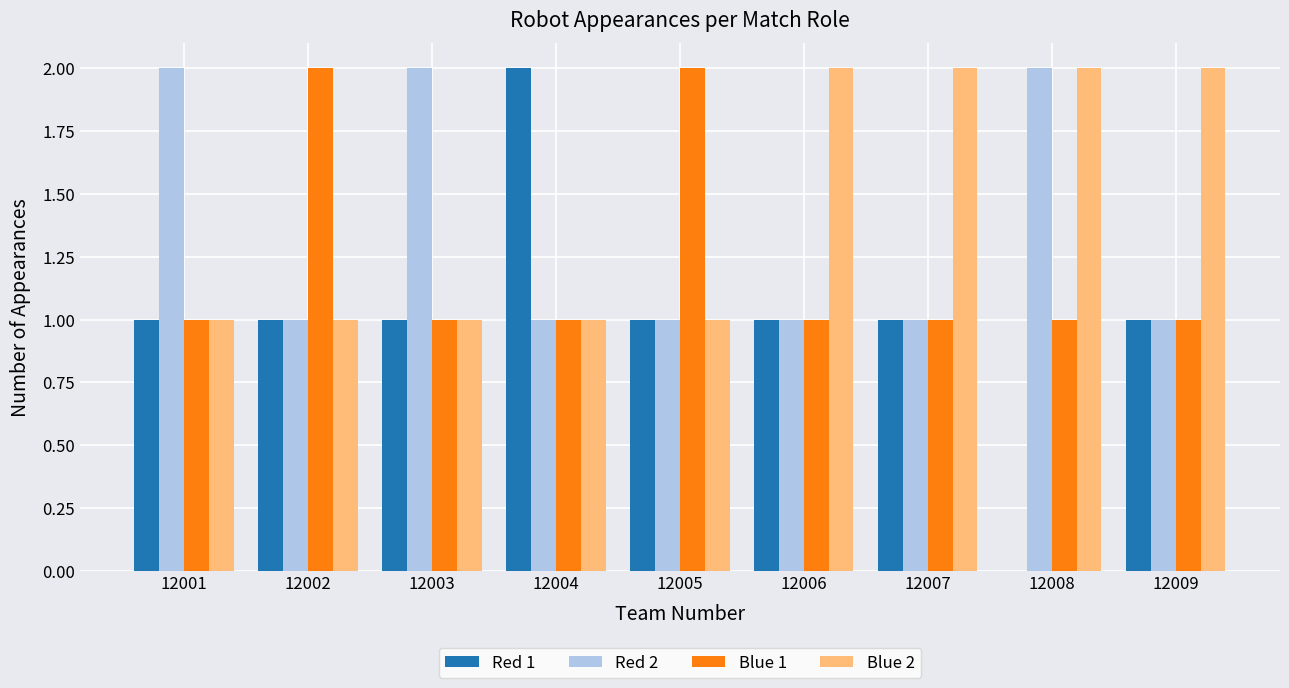

What is the maximum value shown in the chart?

2